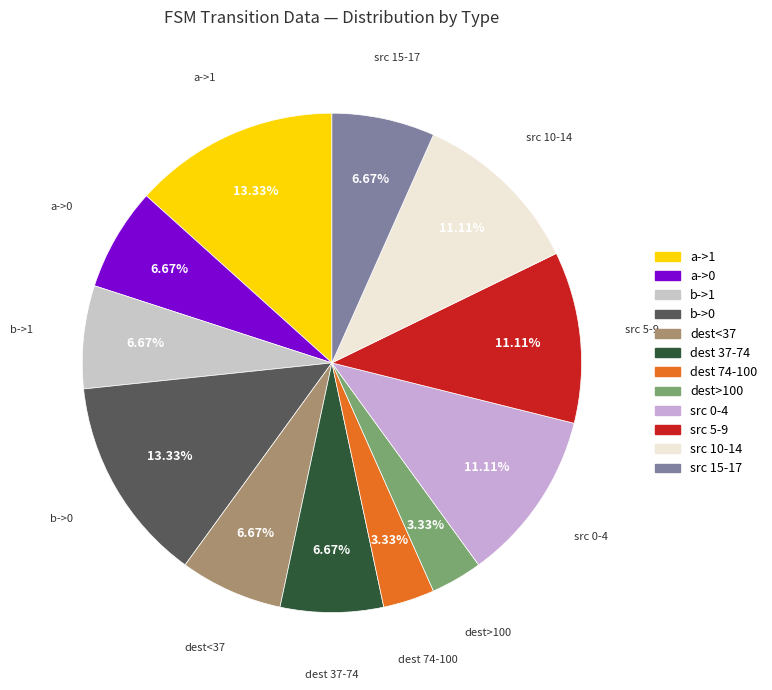

To the nearest percent, what is the average slice percentage?

8%